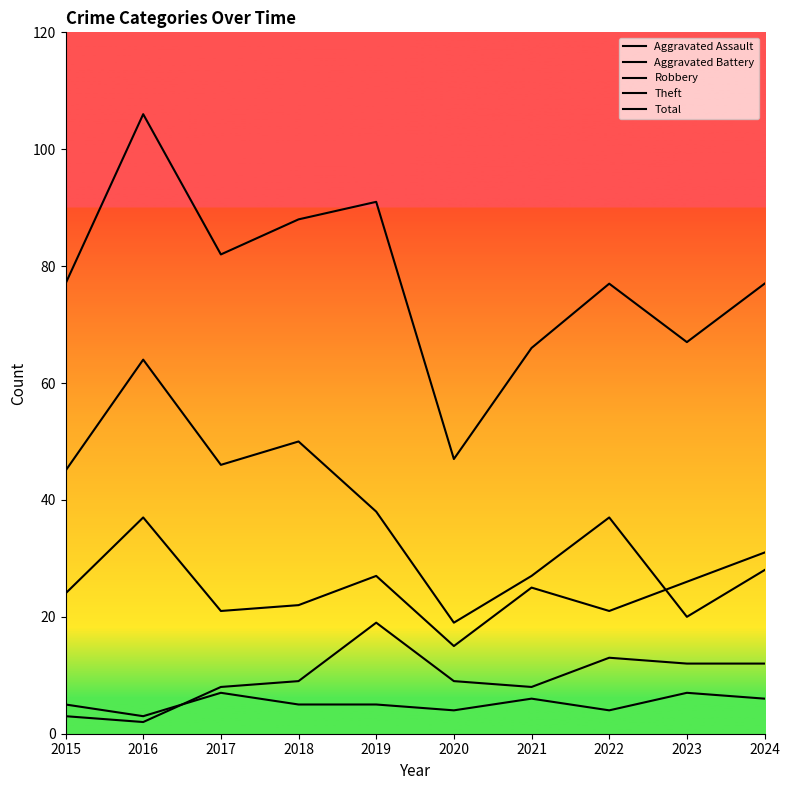

At which category is the sum across all series the highest?

2016